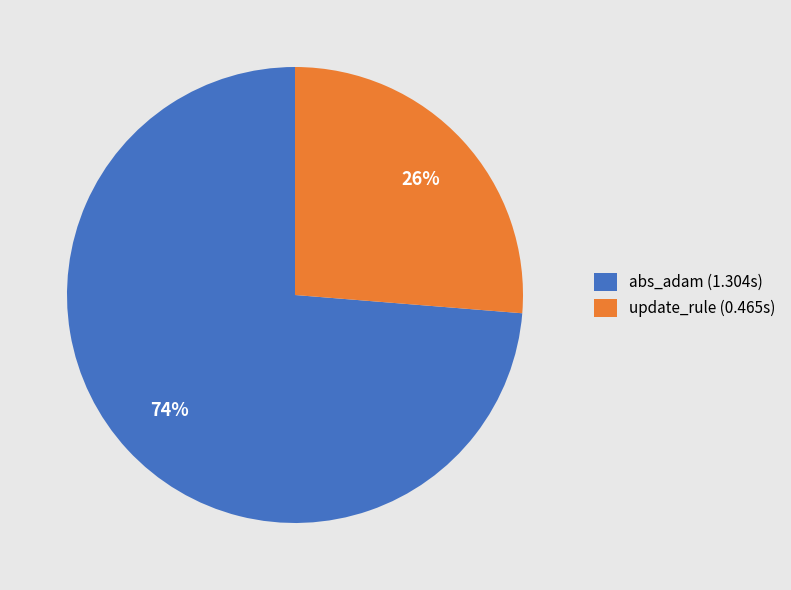

Between update_rule and abs_adam, which is larger?

abs_adam